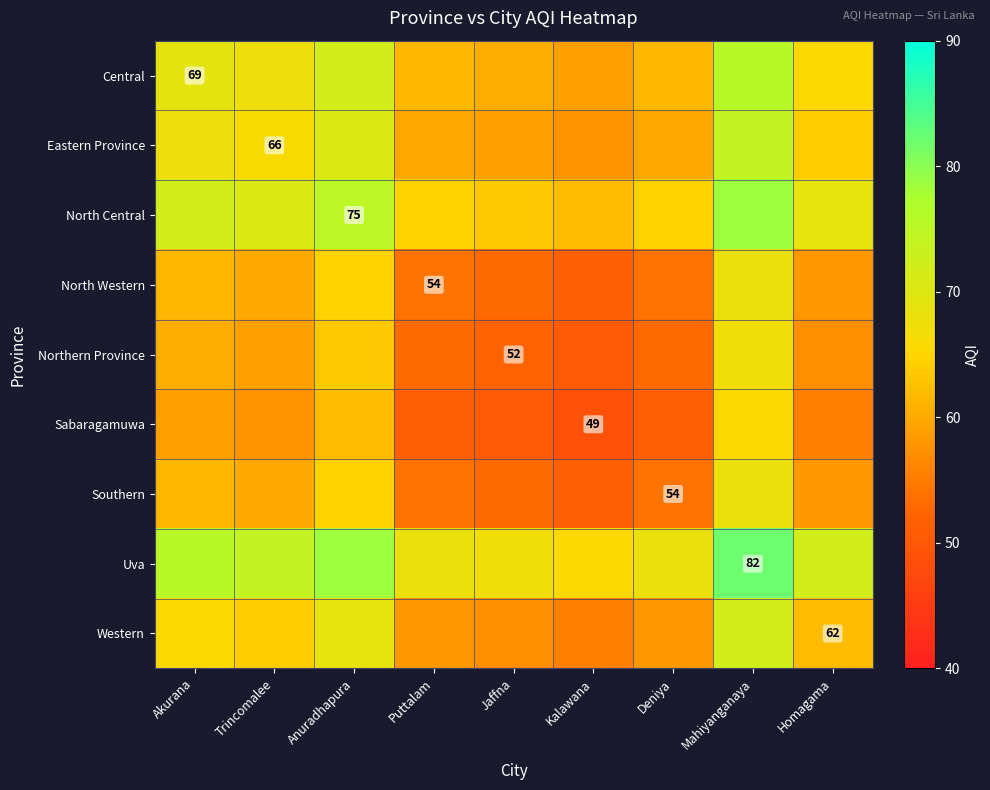

Is it true that Northern Province equals 79.3 at Jaffna?

False